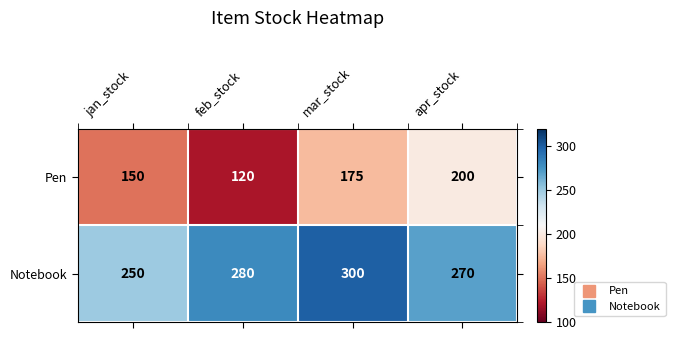

Which series has the largest range (max minus min)?

Pen